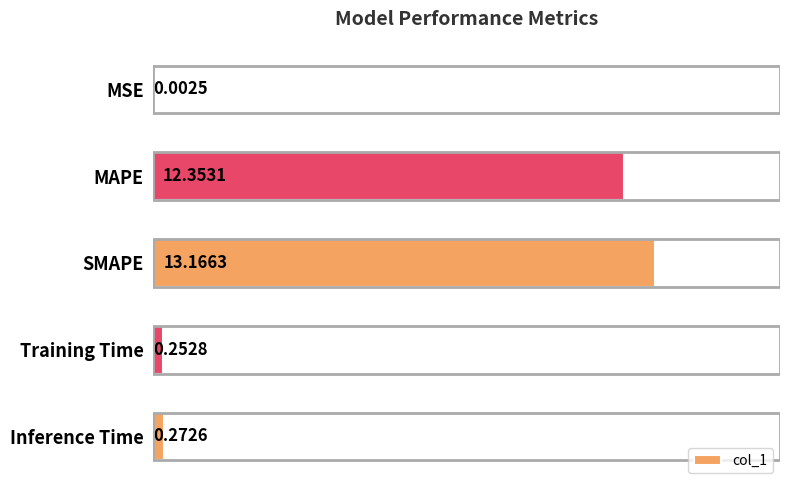

At which category does the chart reach its peak across all series?

SMAPE